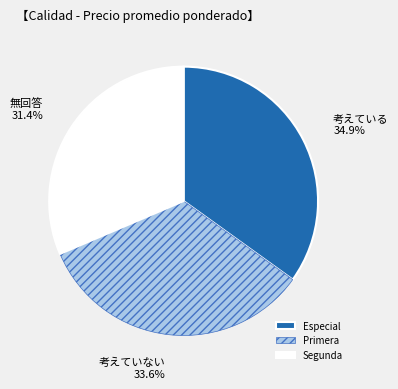

Which has a higher value, Primera or Segunda?

Primera